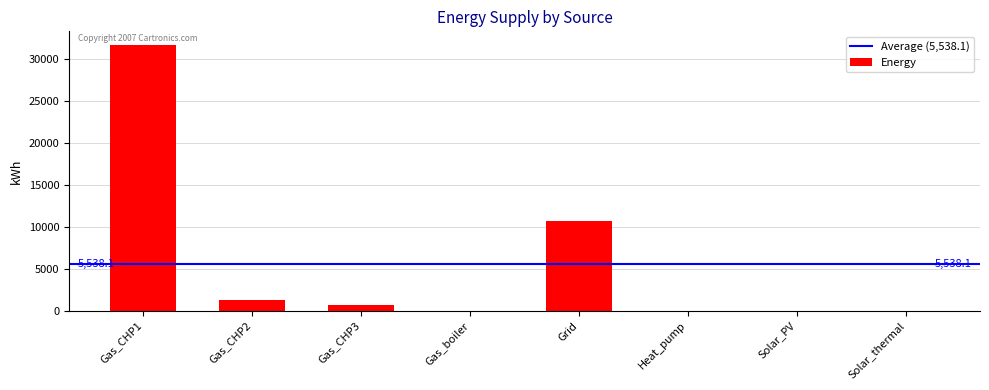

What is the change in value from Gas_CHP1 to Solar_PV?

-31715.8